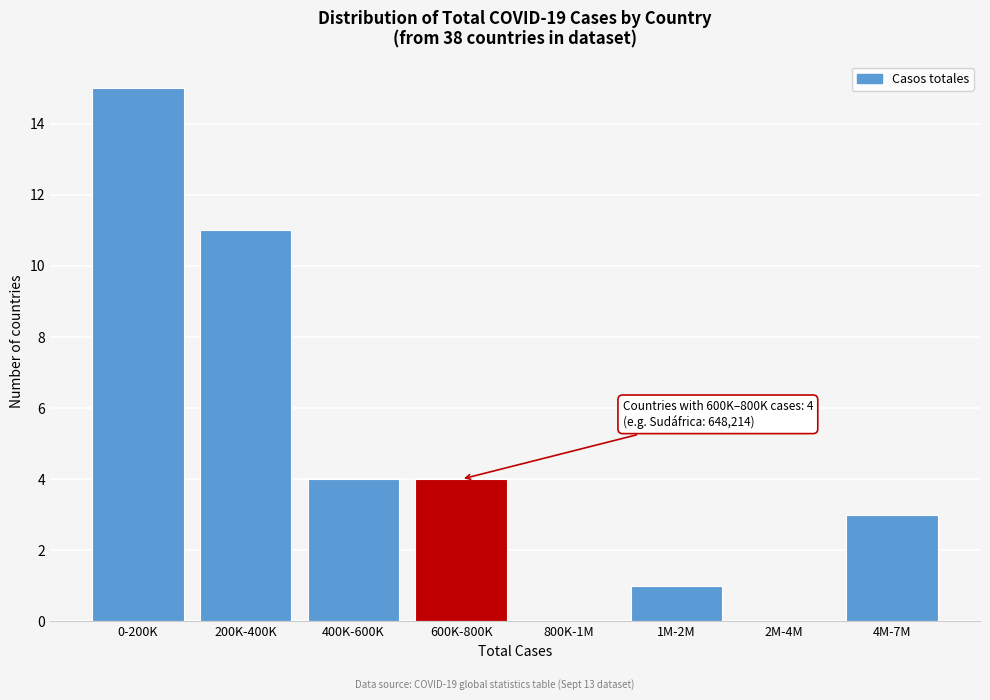

Reading right to left, list all the values displayed in this chart.

4M-7M=3	2M-4M=0	1M-2M=1	800K-1M=0	600K-800K=4	400K-600K=4	200K-400K=11	0-200K=15